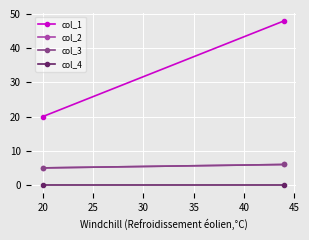

What is the maximum value shown in the chart?

48